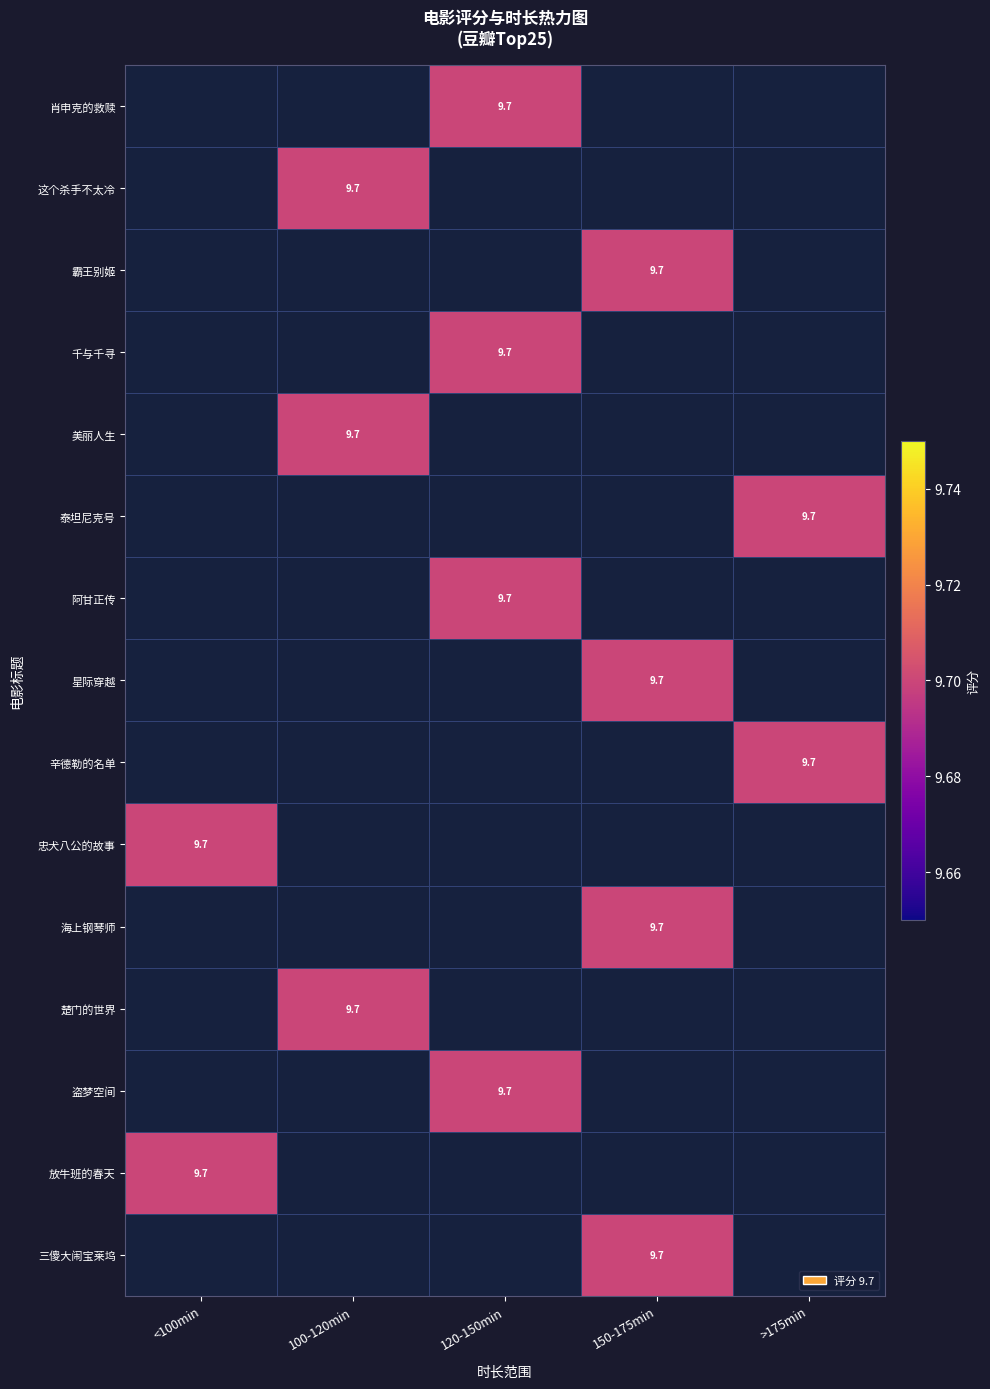

What is the maximum value for 忠犬八公的故事?

9.7